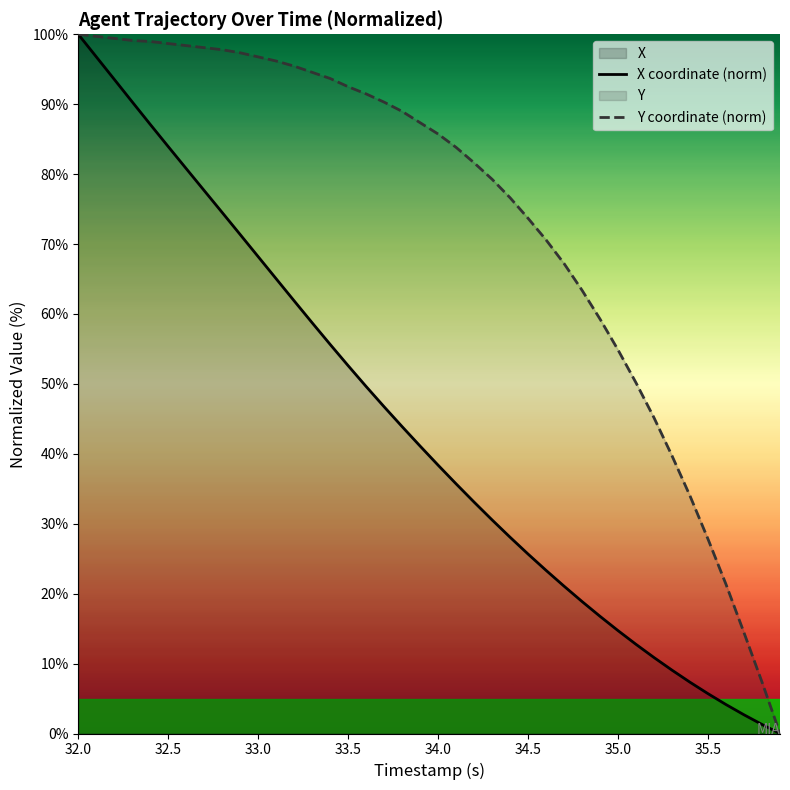

What is the total value across all series at 32.0?

200.0